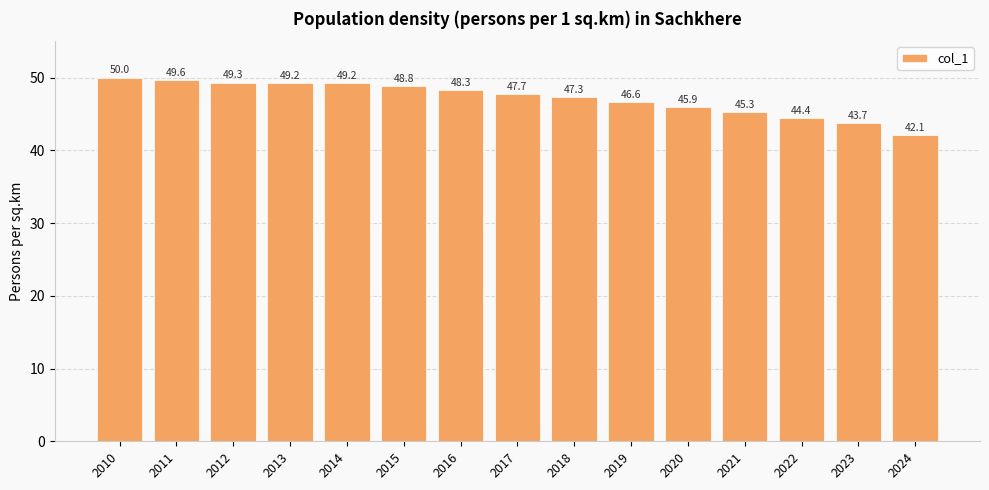

At which label does the data first exceed 47?

2010